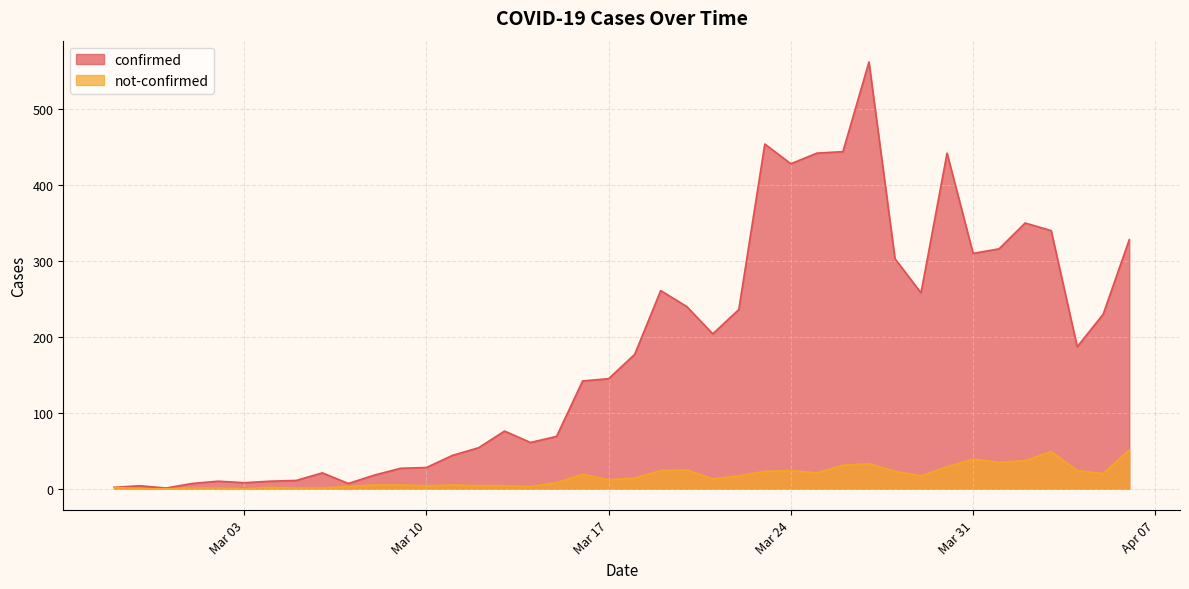

Which series has the widest spread of values?

confirmed